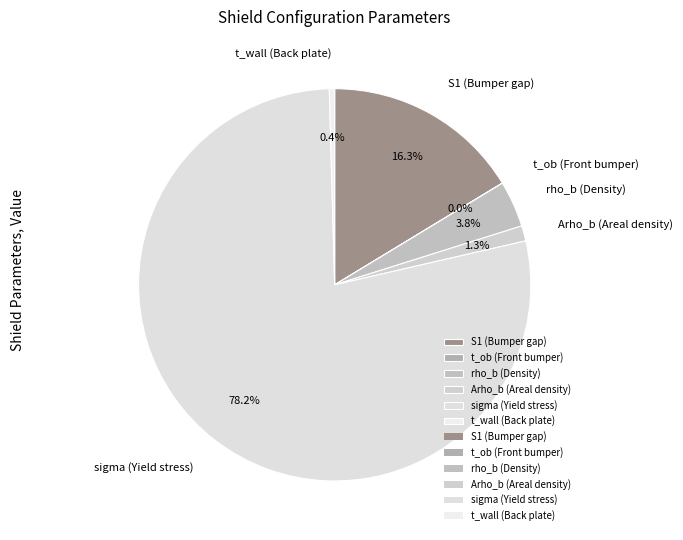

To the nearest percent, what is the difference between the largest and smallest slice percentages?

78%